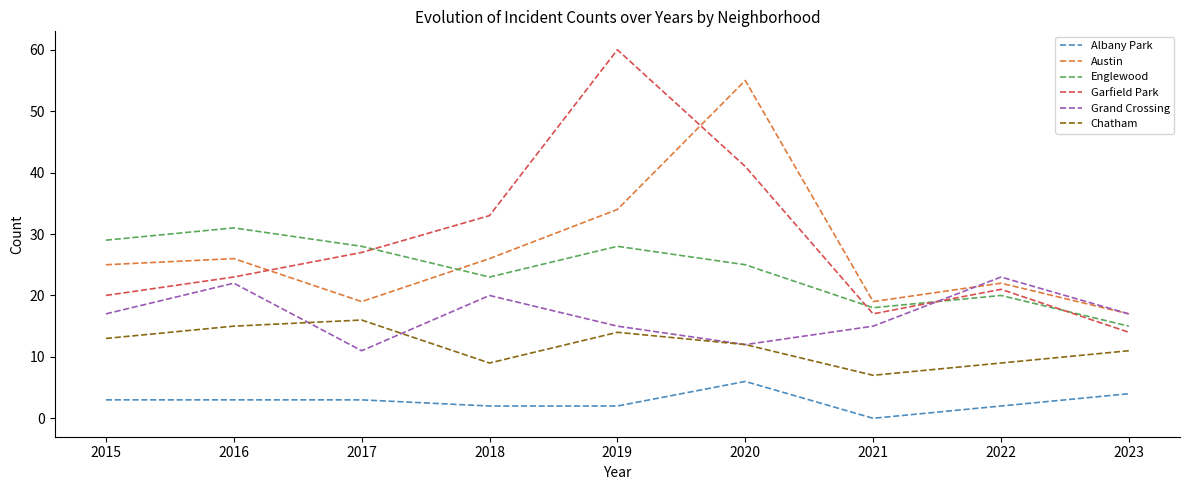

In Garfield Park, how many points are higher than both neighbors (excluding endpoints)?

2